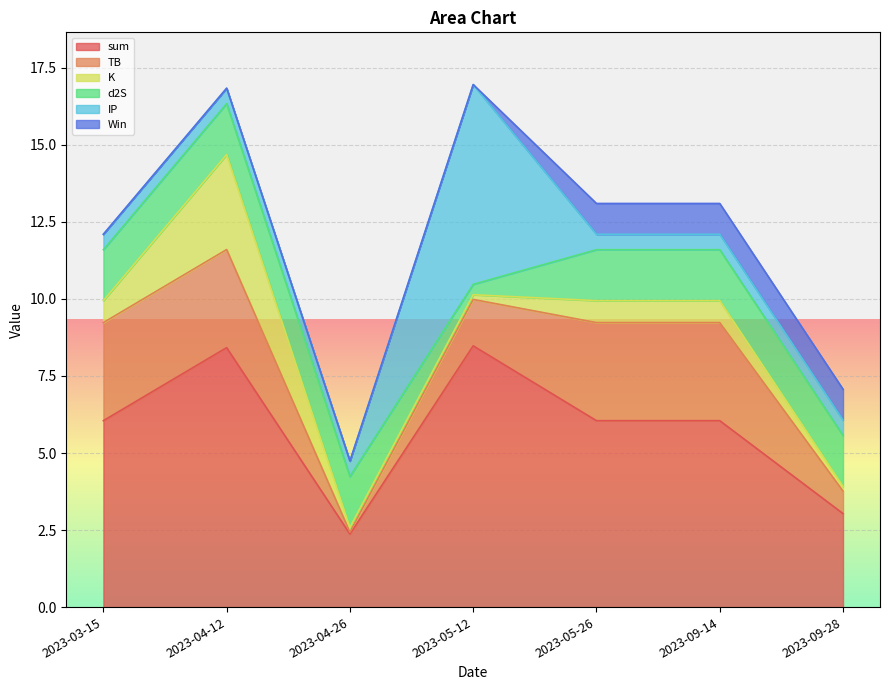

At which category is the sum across all series the highest?

2023-05-12